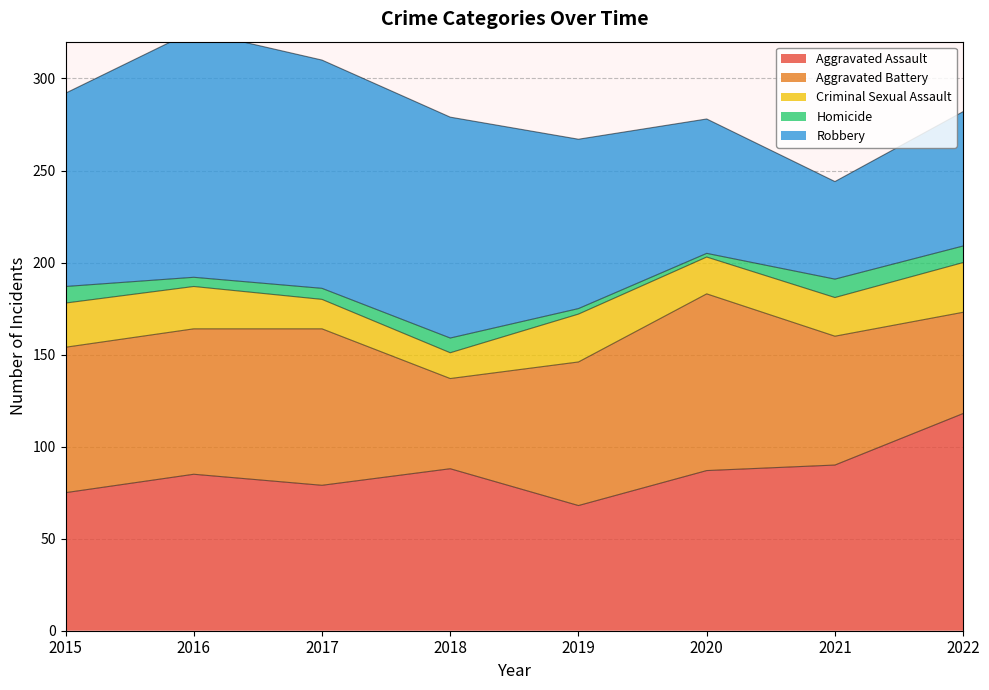

What is the value of the Criminal Sexual Assault point at the 2nd from the left?

23